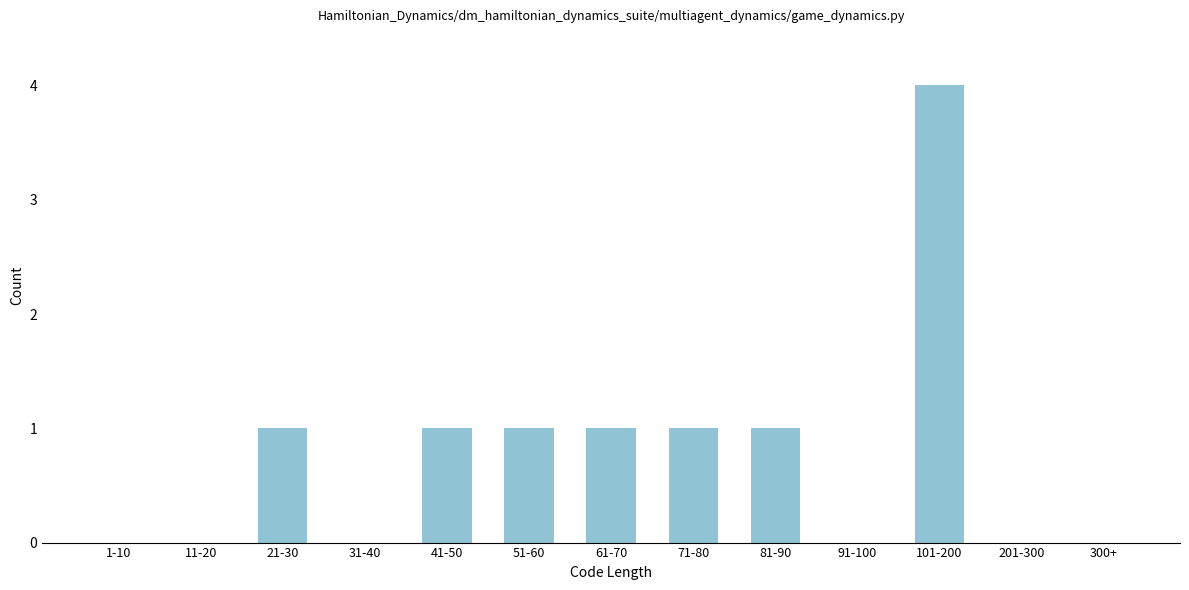

Reading right to left, extract all data points from this chart.

300+=0	201-300=0	101-200=4	91-100=0	81-90=1	71-80=1	61-70=1	51-60=1	41-50=1	31-40=0	21-30=1	11-20=0	1-10=0